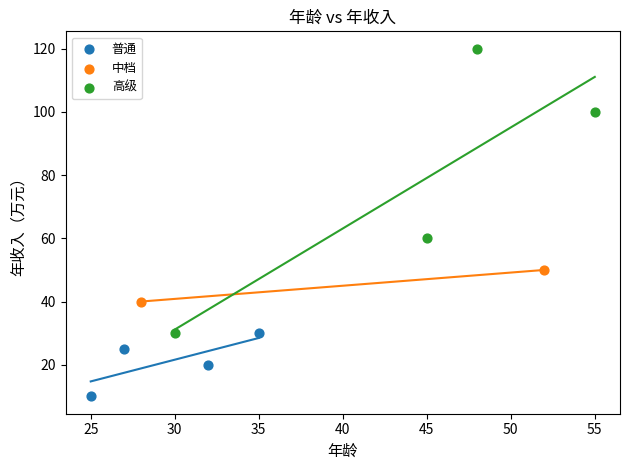

What are all the series names shown in the legend?

普通, 中档, 高级